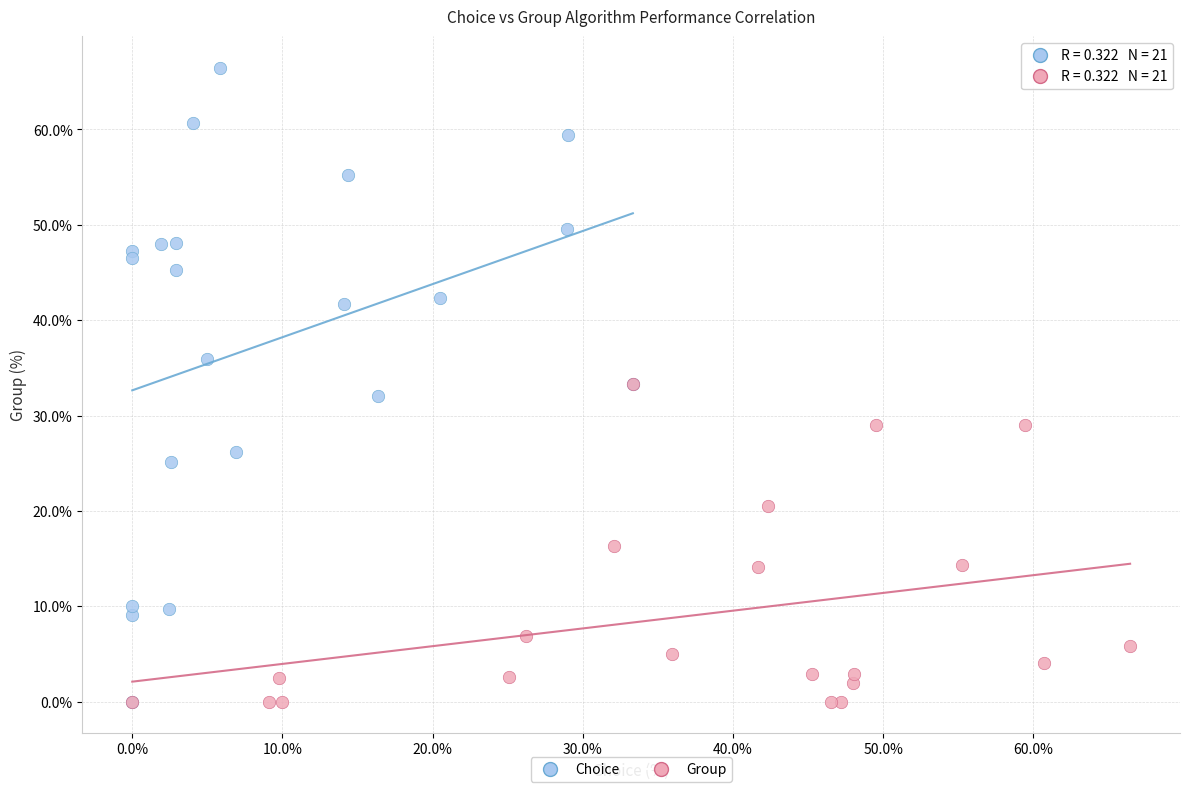

What are all the series names shown in the legend?

Choice, Group